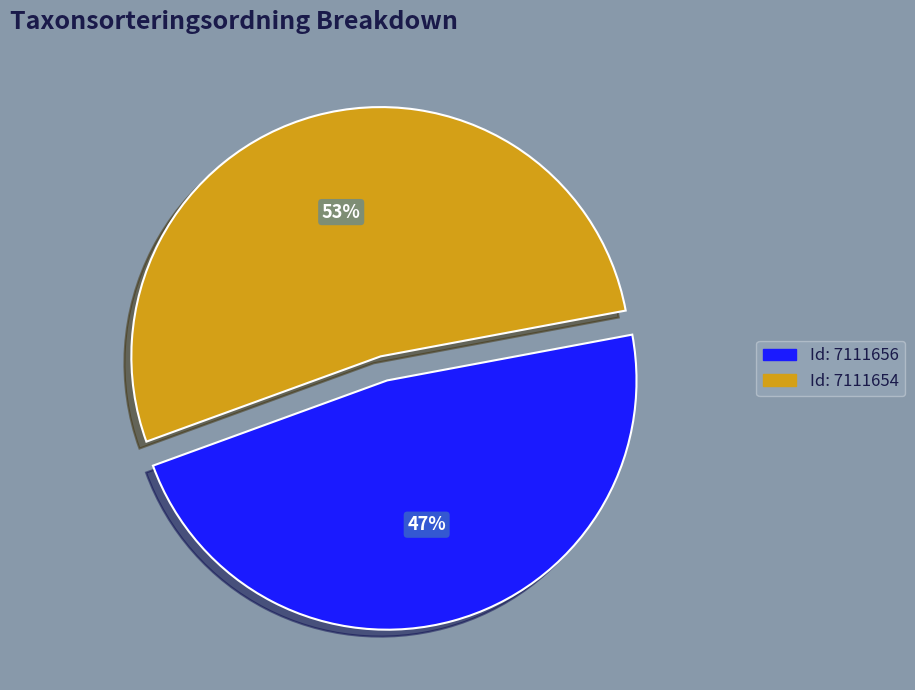

To the nearest percent, what is the average slice percentage?

50%